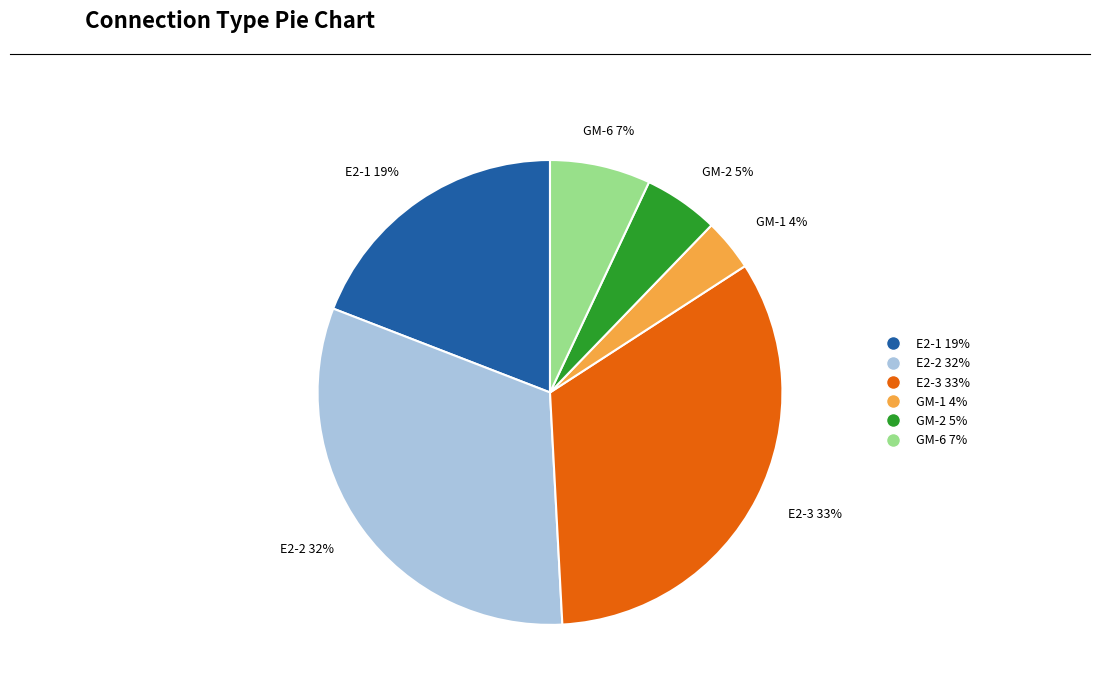

To the nearest percent, what is the combined percentage of E2-3 and GM-1?

37%